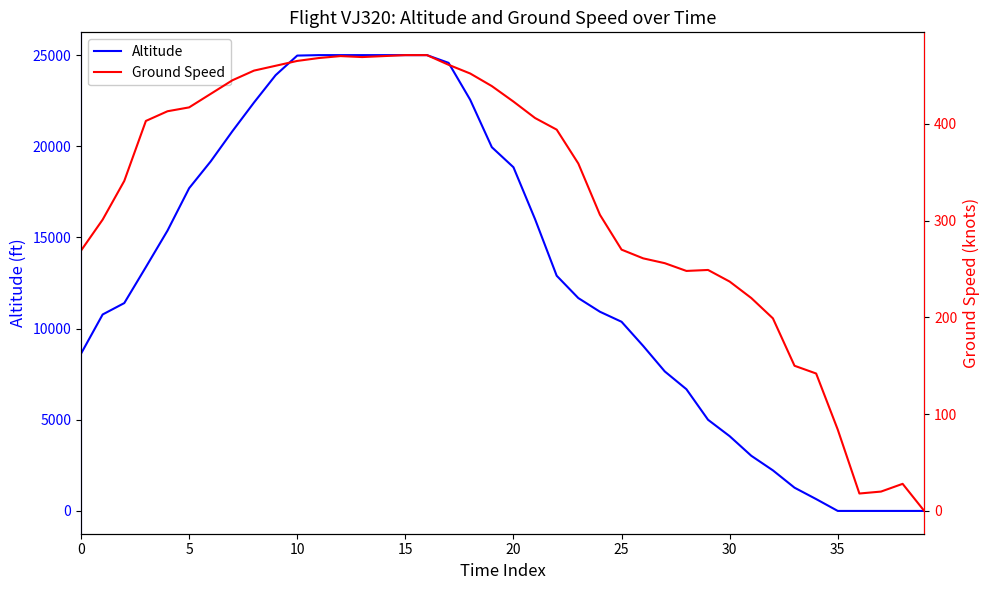

What is the average value of the Altitude series?

13149